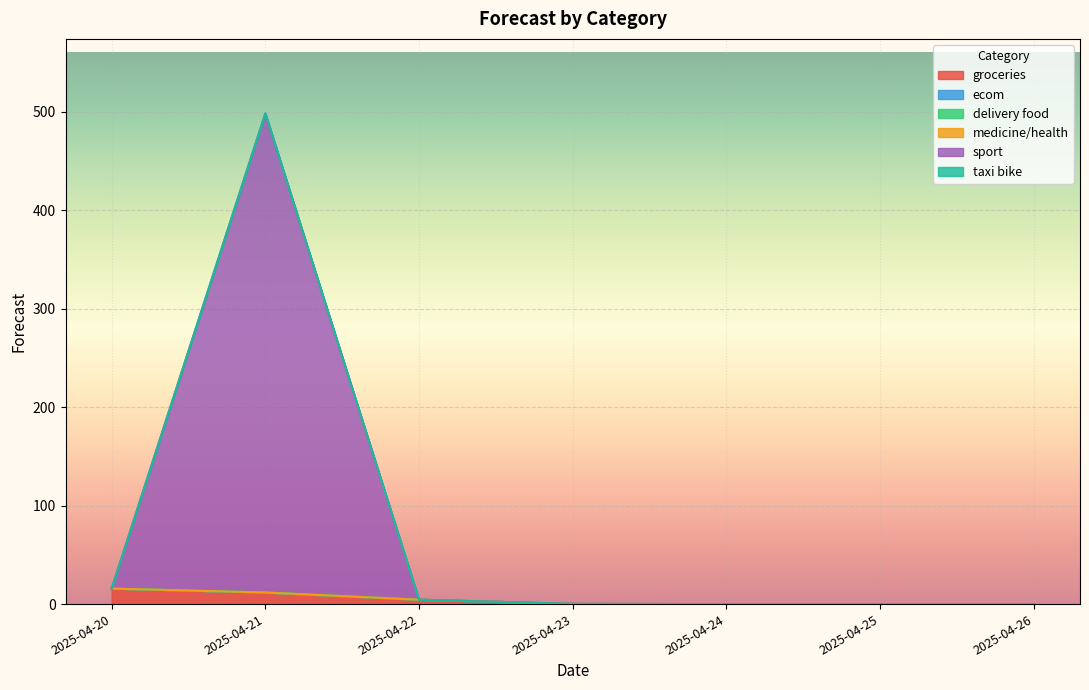

How many lines are shown in the chart?

6